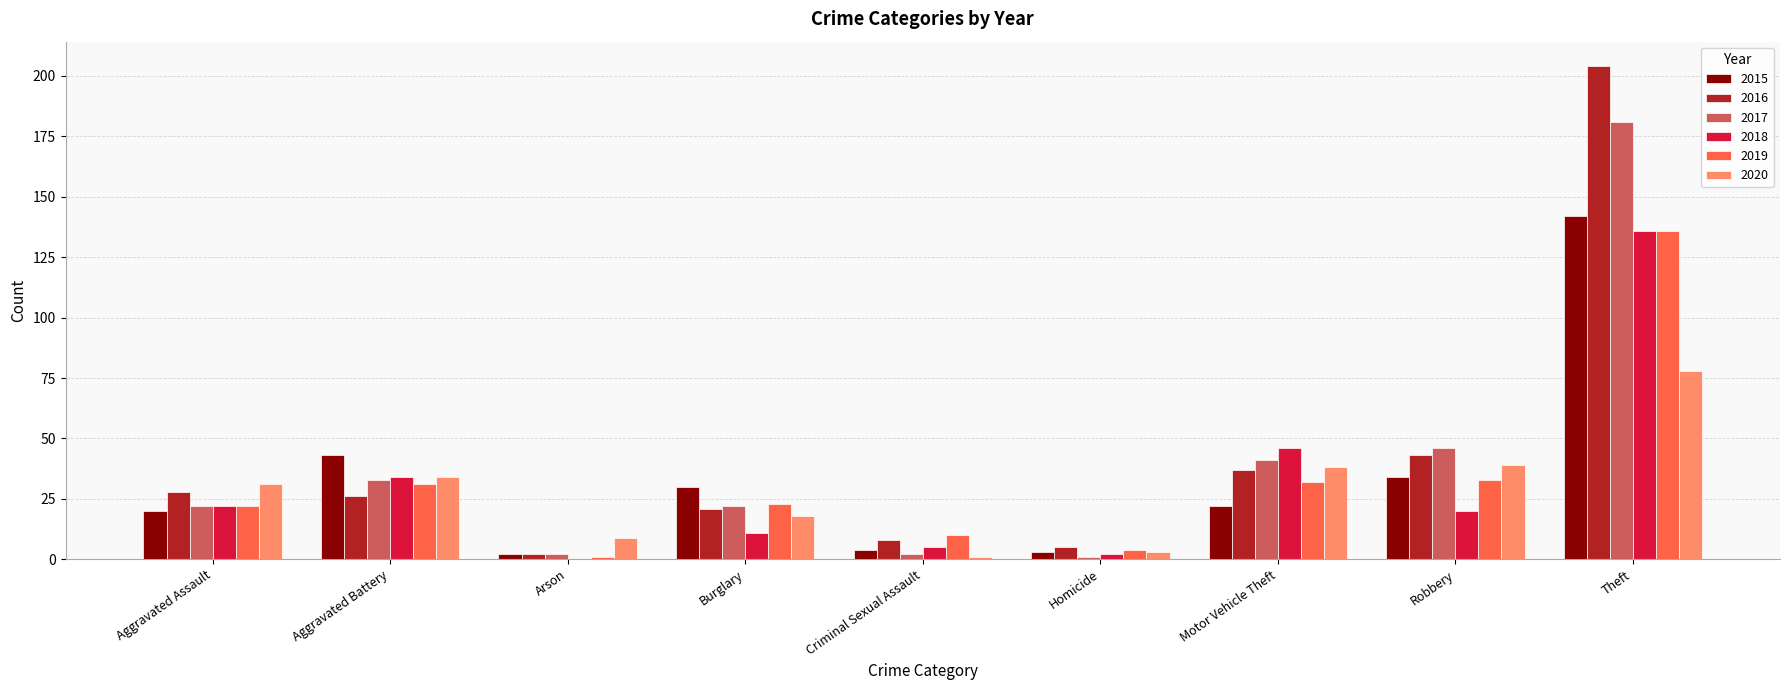

The value of 2019 at Motor Vehicle Theft is 32. True or false?

True